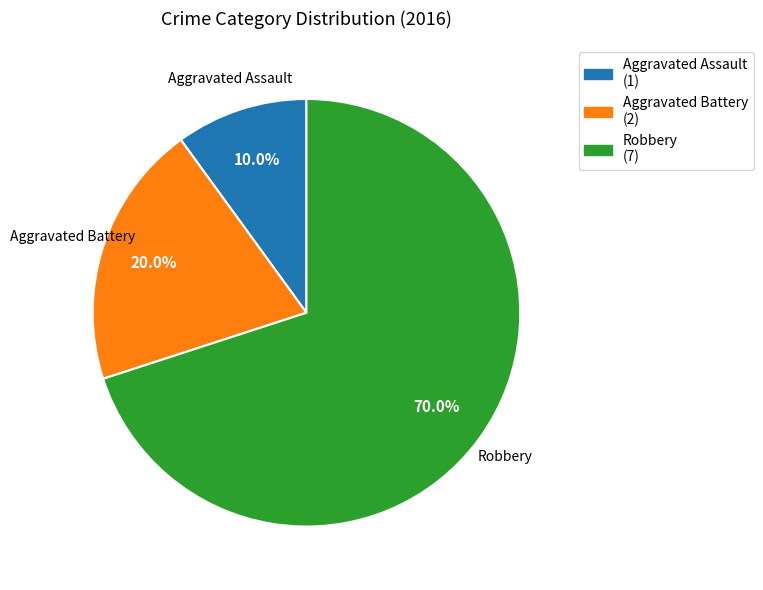

Which has a higher value, Robbery or Aggravated Battery?

Robbery